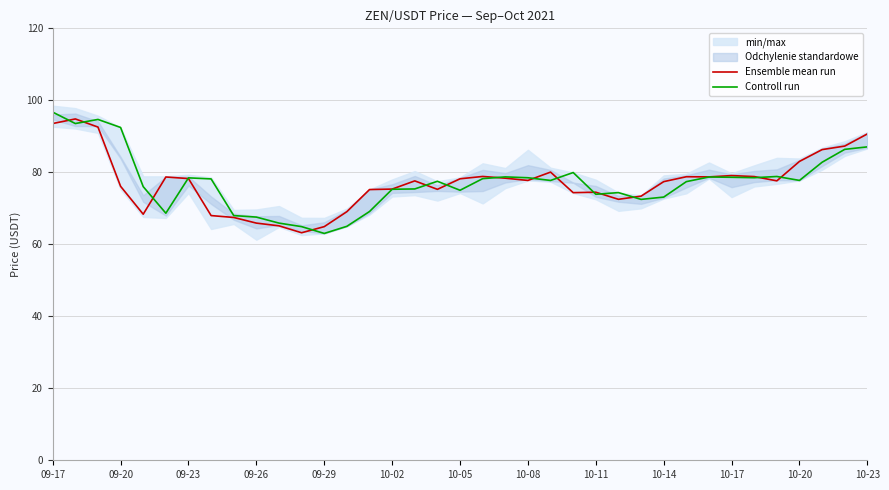

What is the value of the Ensemble mean run point at the 17th from the left?

77.6